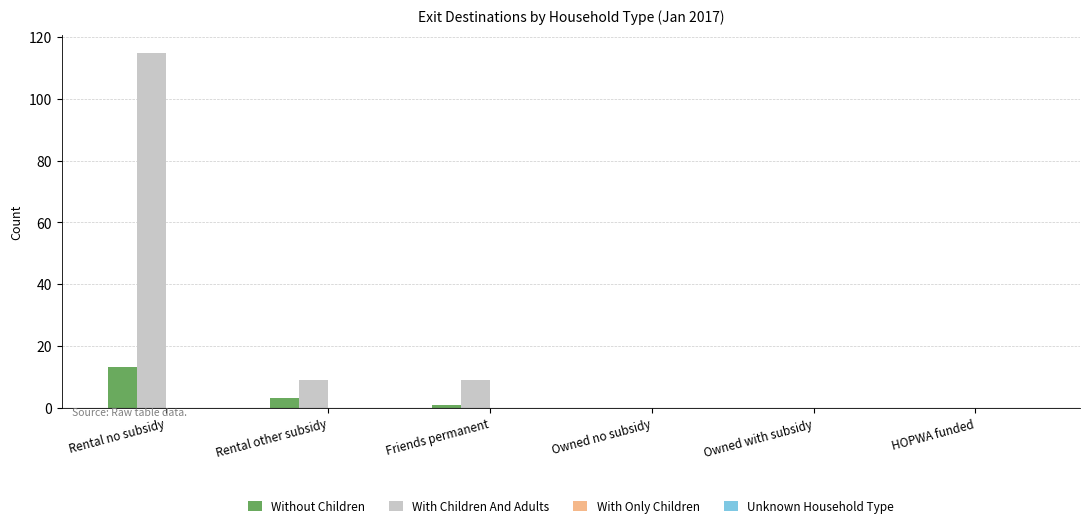

What is the sum of all Without Children values?

17